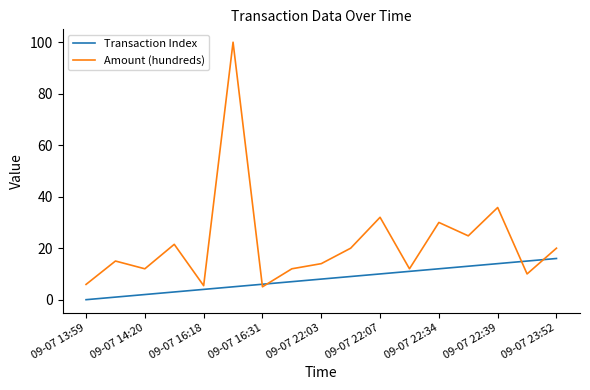

What is the greatest value displayed?

100.0